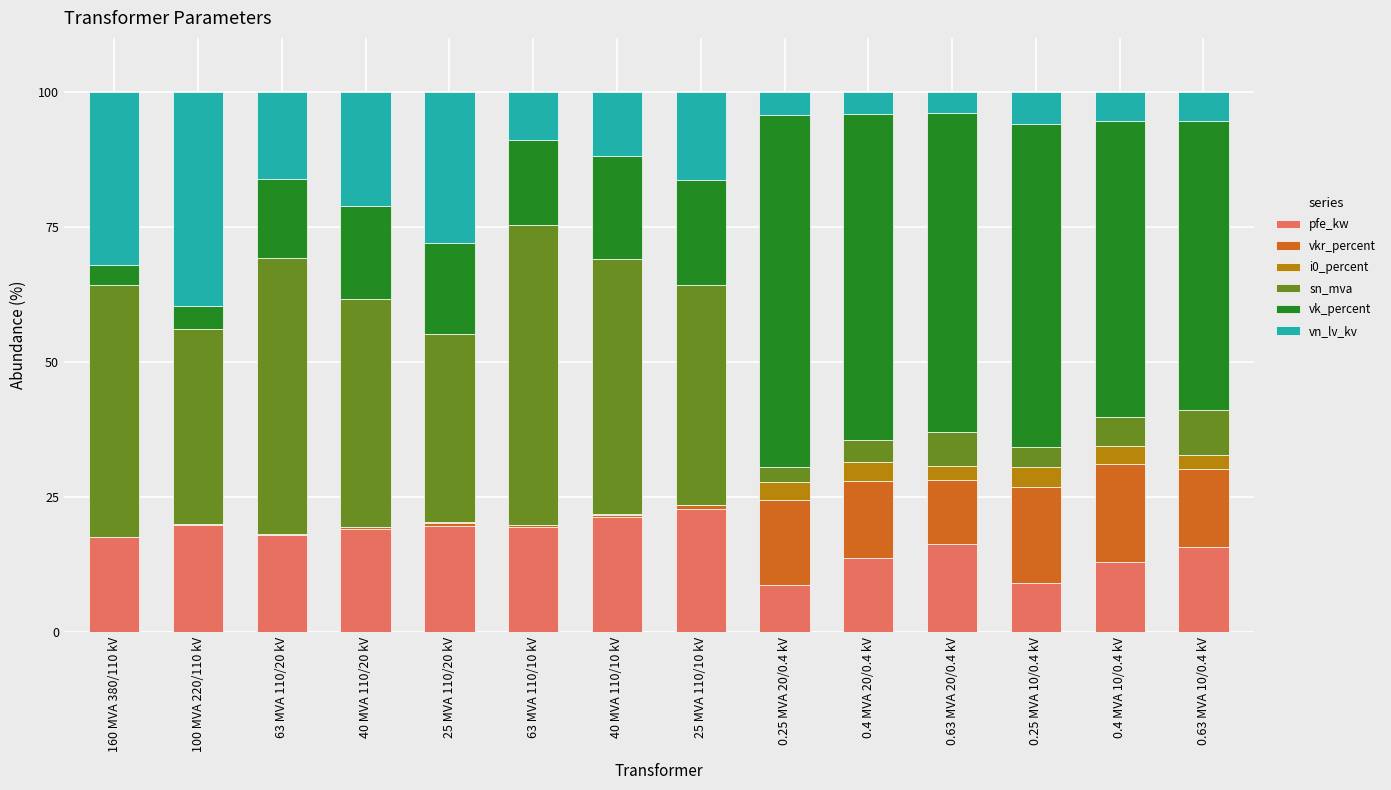

Are the bars grouped side by side (vs. stacked)?

No